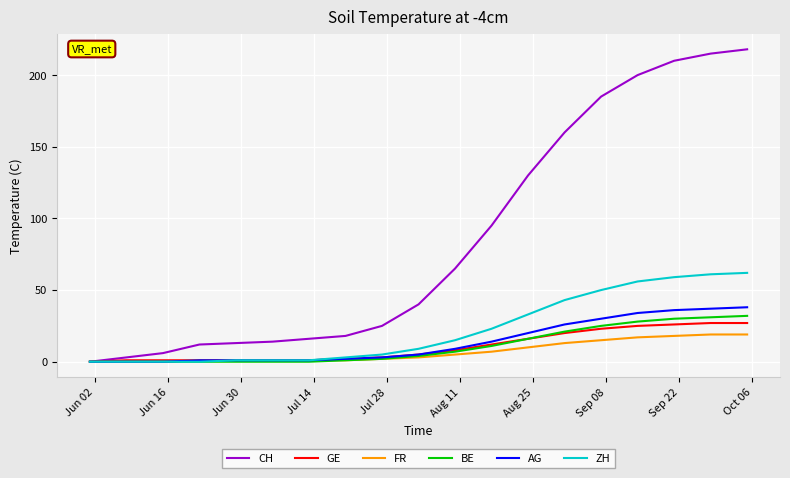

What is the sum of all FR values?

133